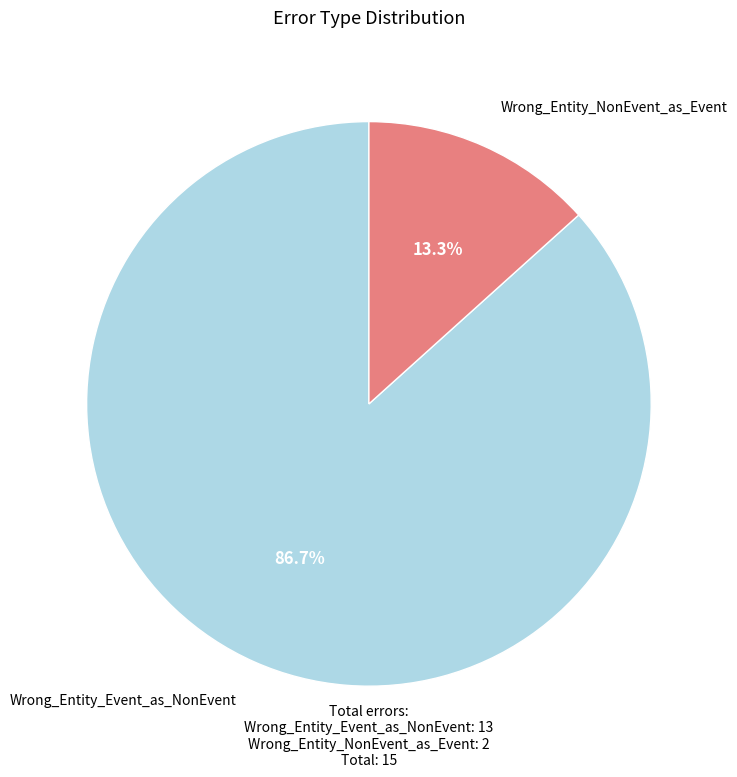

Is there a majority slice in this chart?

Yes